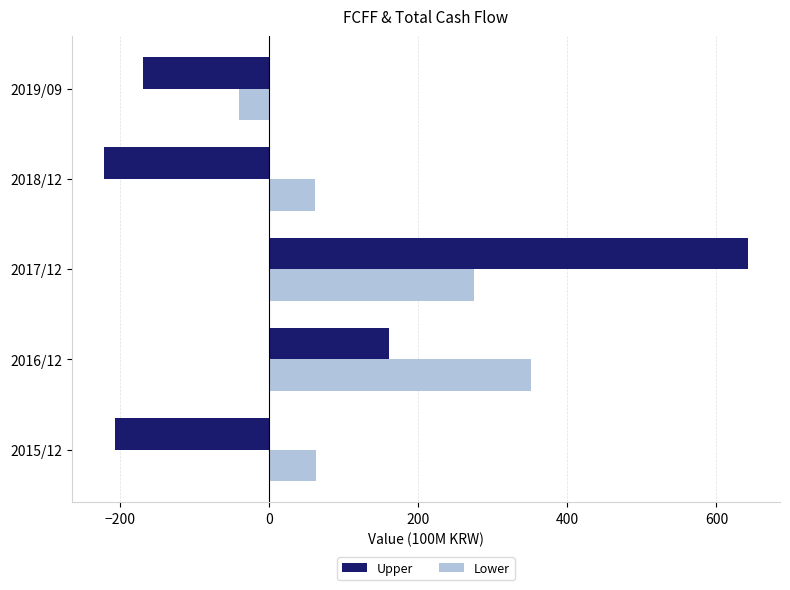

Which series has the largest total across all categories?

Lower